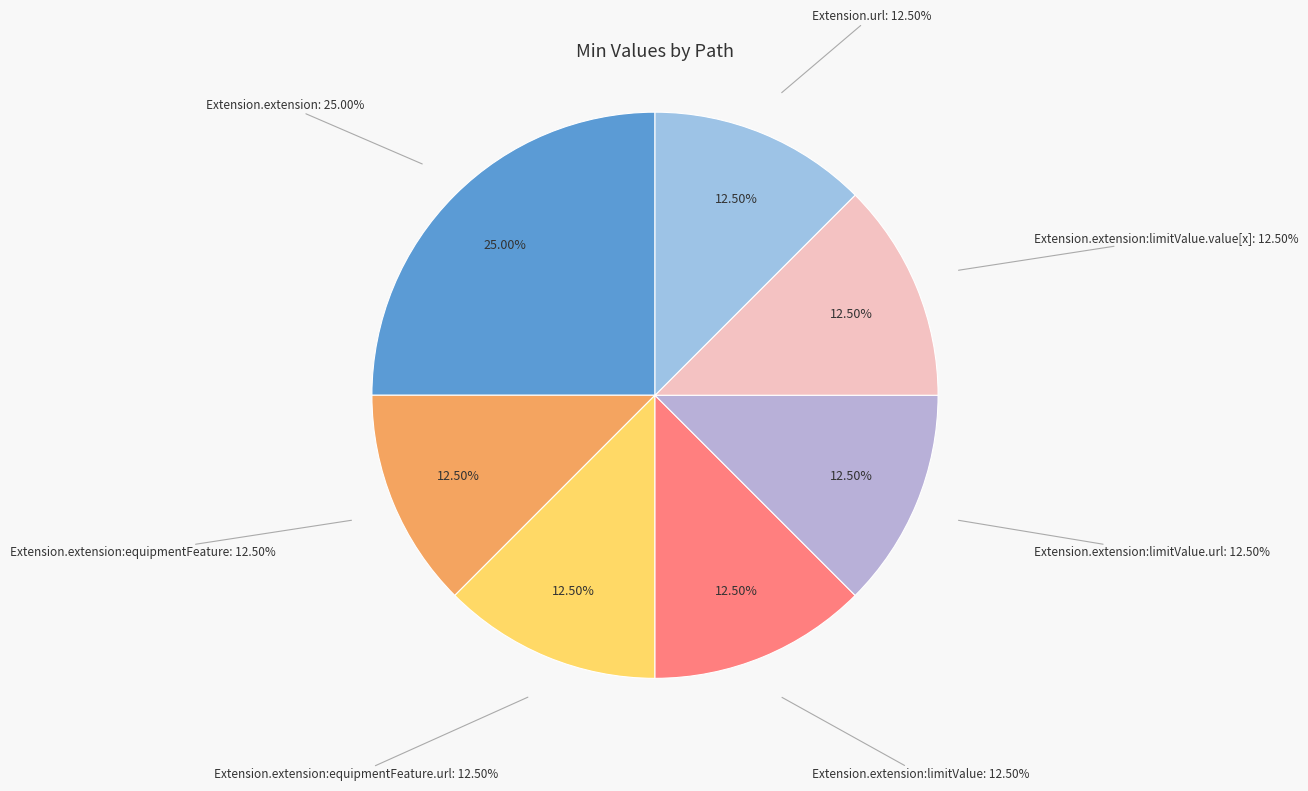

What is the total percentage of Extension.extension:limitValue.url and Extension.extension:equipmentFeature.url?

25.0%